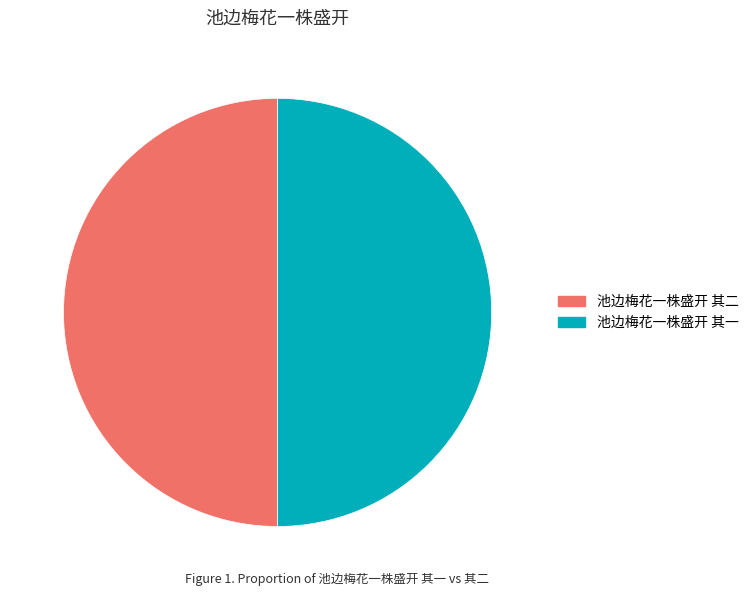

Is the sum of 池边梅花一株盛开 其一 and 池边梅花一株盛开 其二 greater than half?

Yes